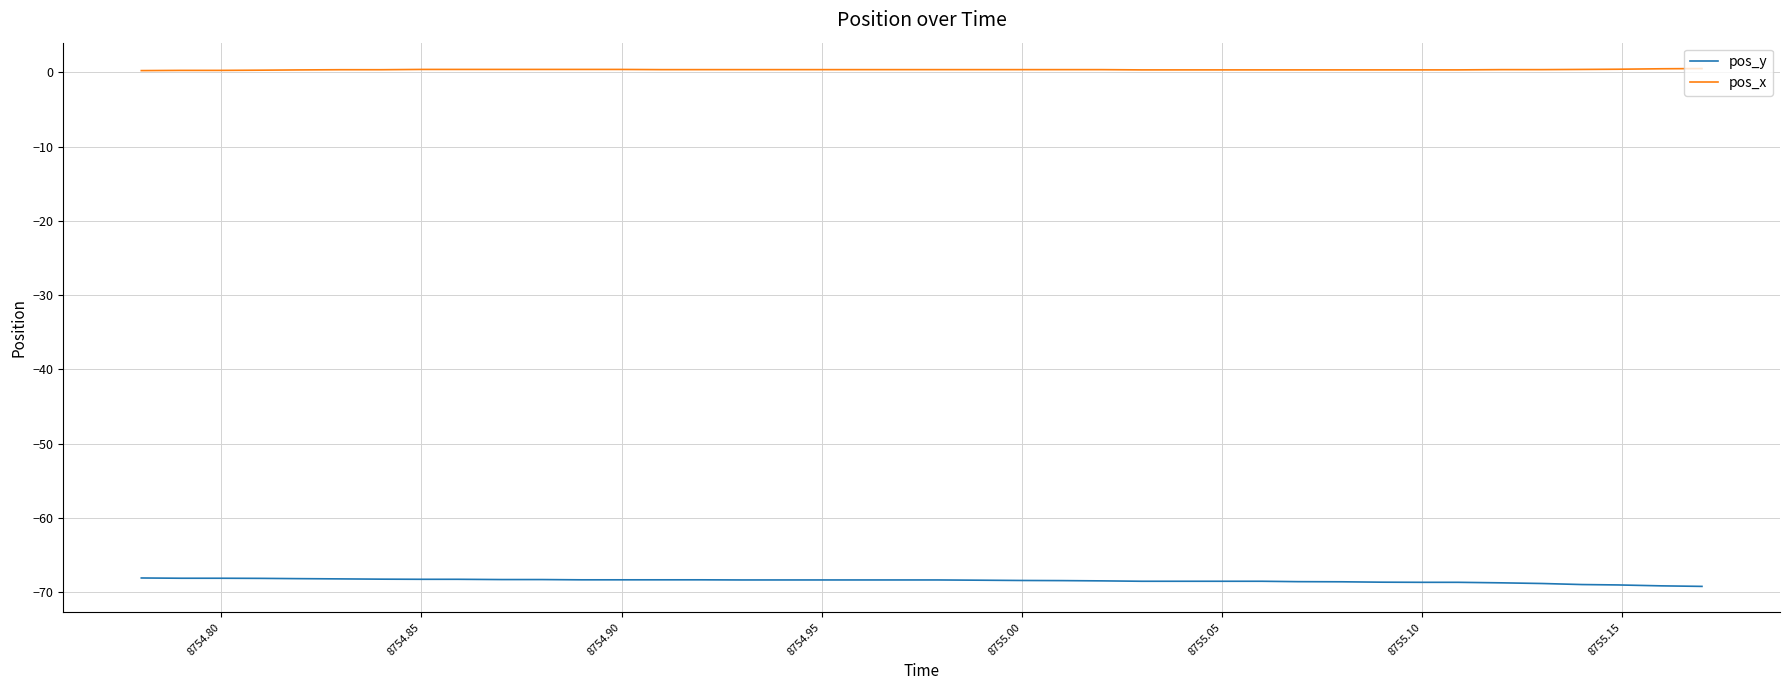

True or false: pos_y and pos_x intersect in this chart.

False